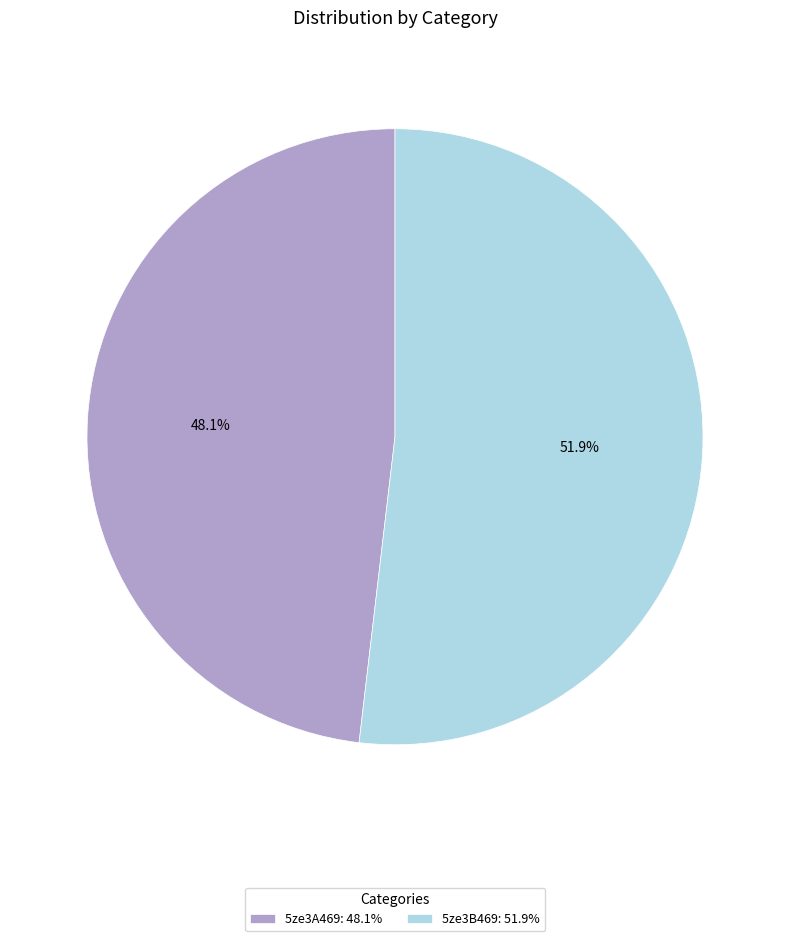

True or false: 5ze3B469 accounts for 52% of the total.

True